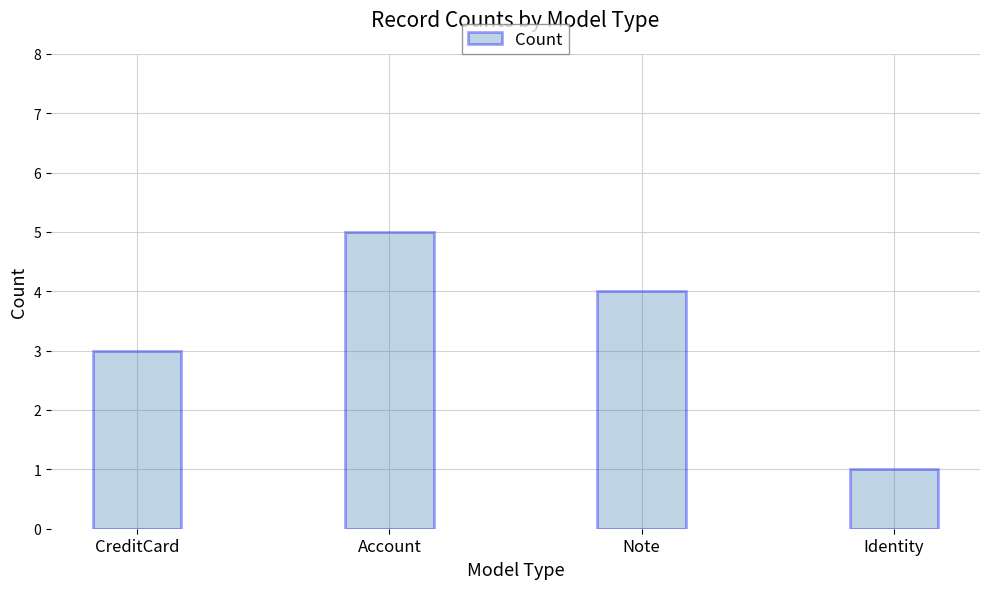

What is the difference between the maximum and minimum values?

4